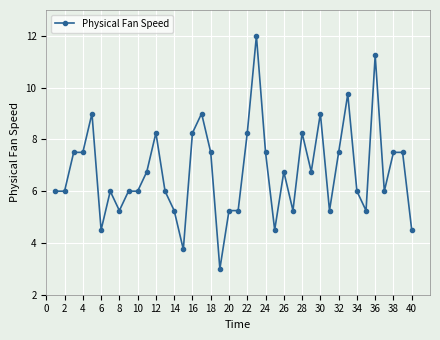

How many data points does each series have?

40